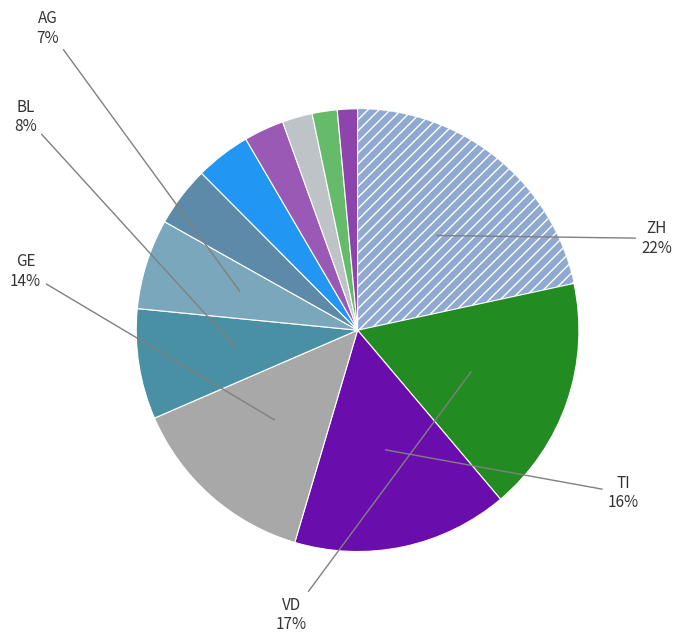

Is there a majority slice in this chart?

No